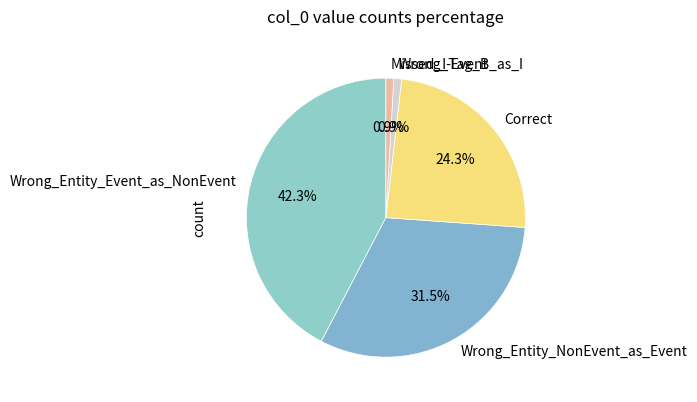

Count the number of slices in the pie.

5